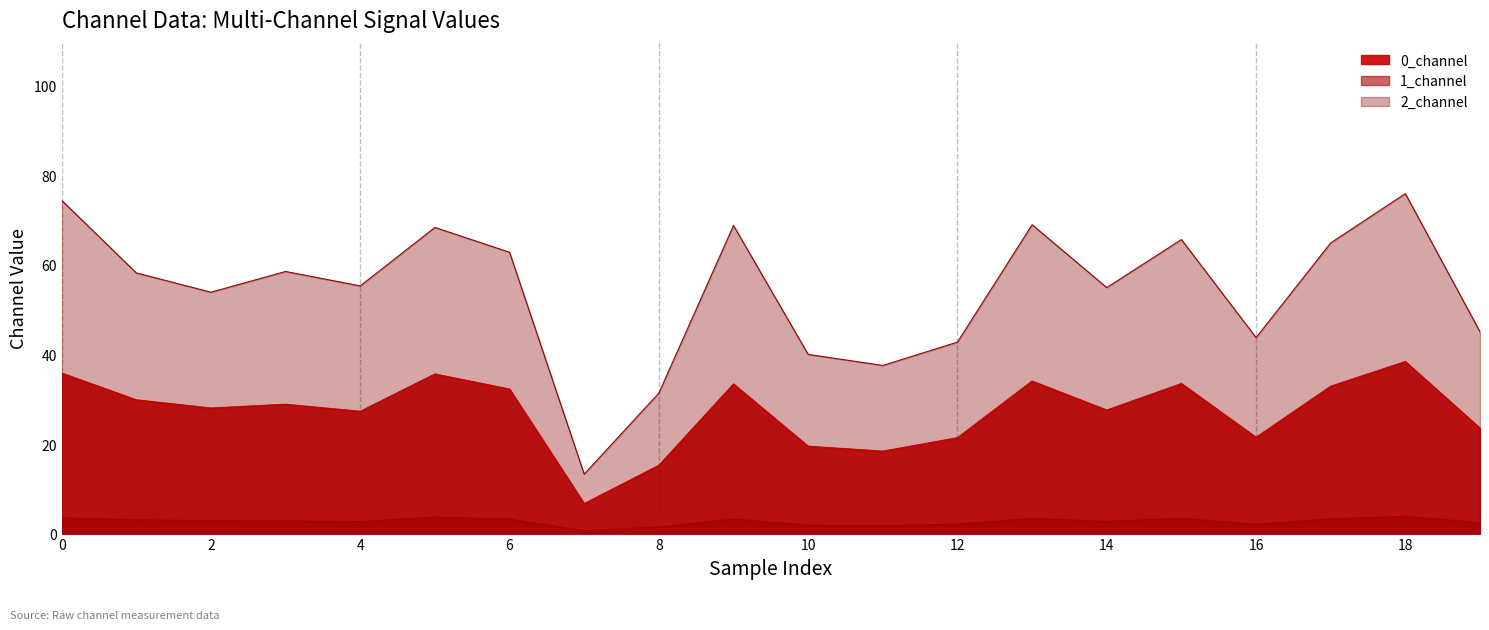

Reading left to right, transcribe all the data shown in this chart.

0_channel: 35.8	29.9	28.0	28.9	27.3	35.6	32.3	6.7	15.2	33.4	19.5	18.4	21.4	34.1	27.6	33.5	21.5	32.9	38.4	23.6
1_channel: 3.5	3.0	2.9	2.8	2.7	3.7	3.2	0.7	1.5	3.2	1.9	1.8	2.1	3.4	2.7	3.4	2.1	3.3	3.9	2.5
2_channel: 74.4	58.2	53.9	58.5	55.3	68.4	62.8	13.3	31.4	68.8	40.0	37.5	42.7	69.0	54.9	65.6	43.8	64.9	75.9	45.1